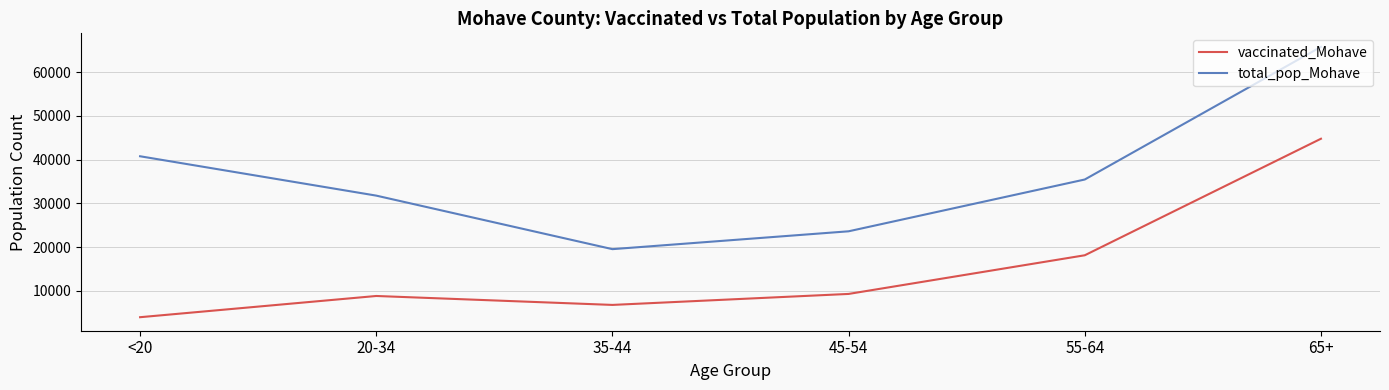

Where does the total_pop_Mohave series first go above 35466?

<20